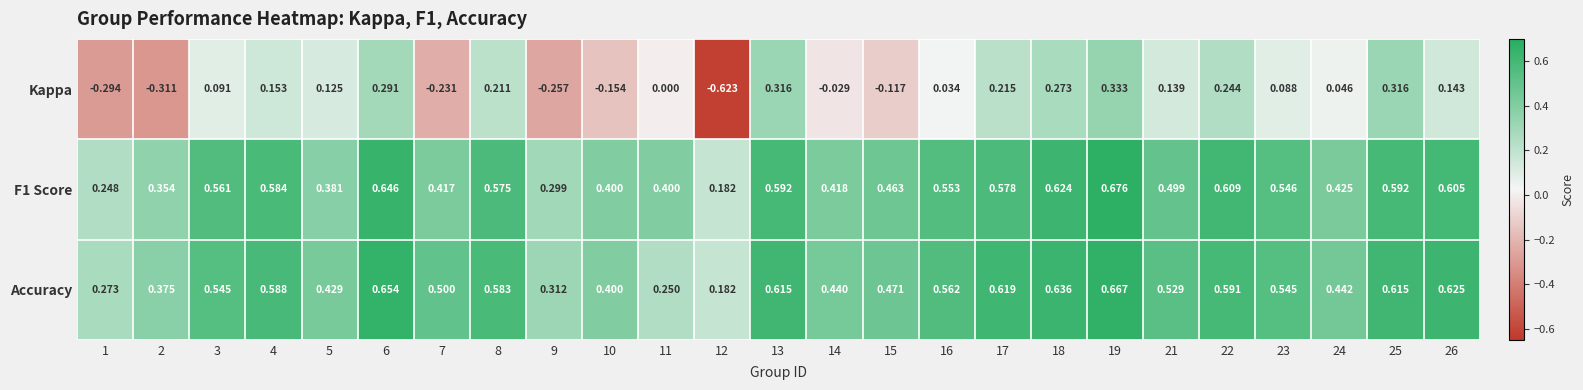

Is the value of Kappa at 16 greater than the value of Accuracy at 6?

No